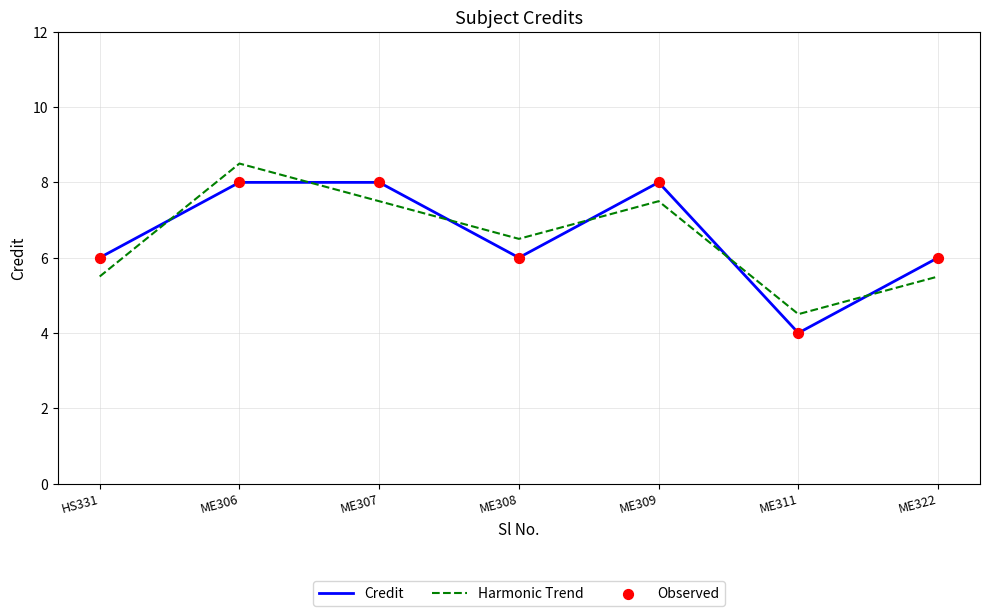

At which category is the sum across all series the highest?

ME306